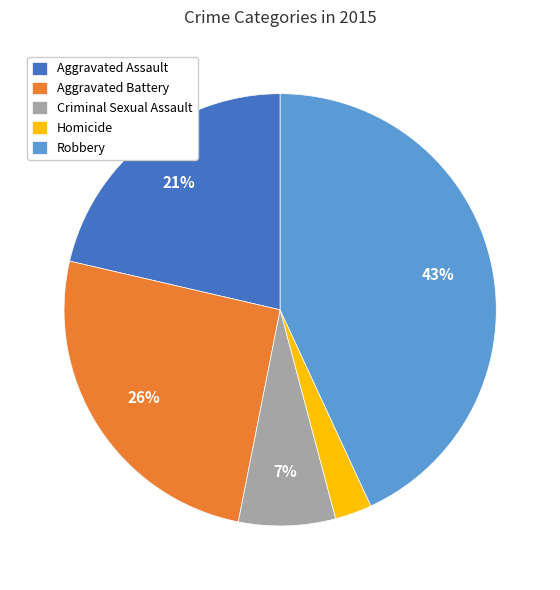

How many slices are in this pie chart?

5